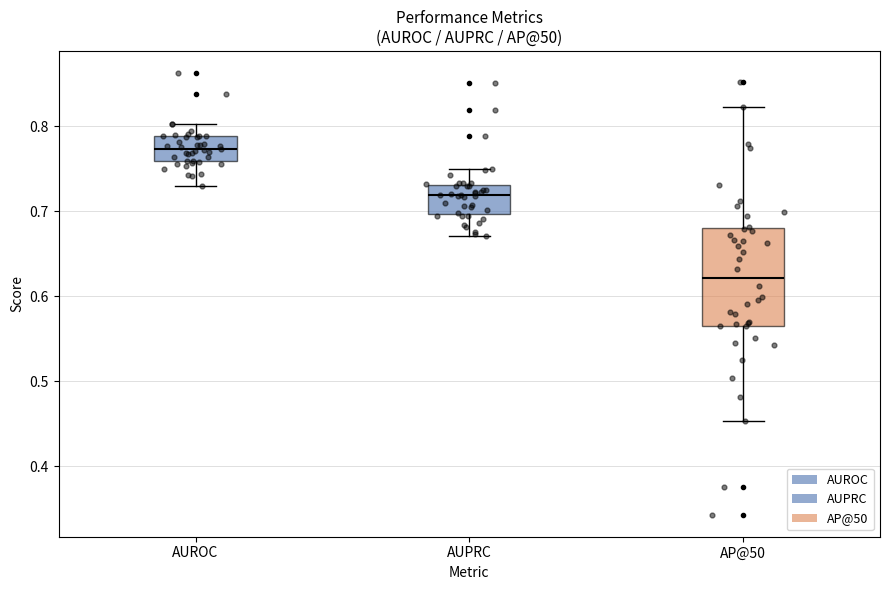

Reading left to right, read every box against the y-axis: the position of its median line, the range the box covers, and the ends of its whiskers. The values are not printed on the chart, so give them approximately, as read against the axis.

AUROC: median 0.77, box 0.76 to 0.79, whiskers 0.73 to 0.80
AUPRC: median 0.72, box 0.70 to 0.73, whiskers 0.67 to 0.75
AP@50: median 0.62, box 0.57 to 0.68, whiskers 0.45 to 0.82